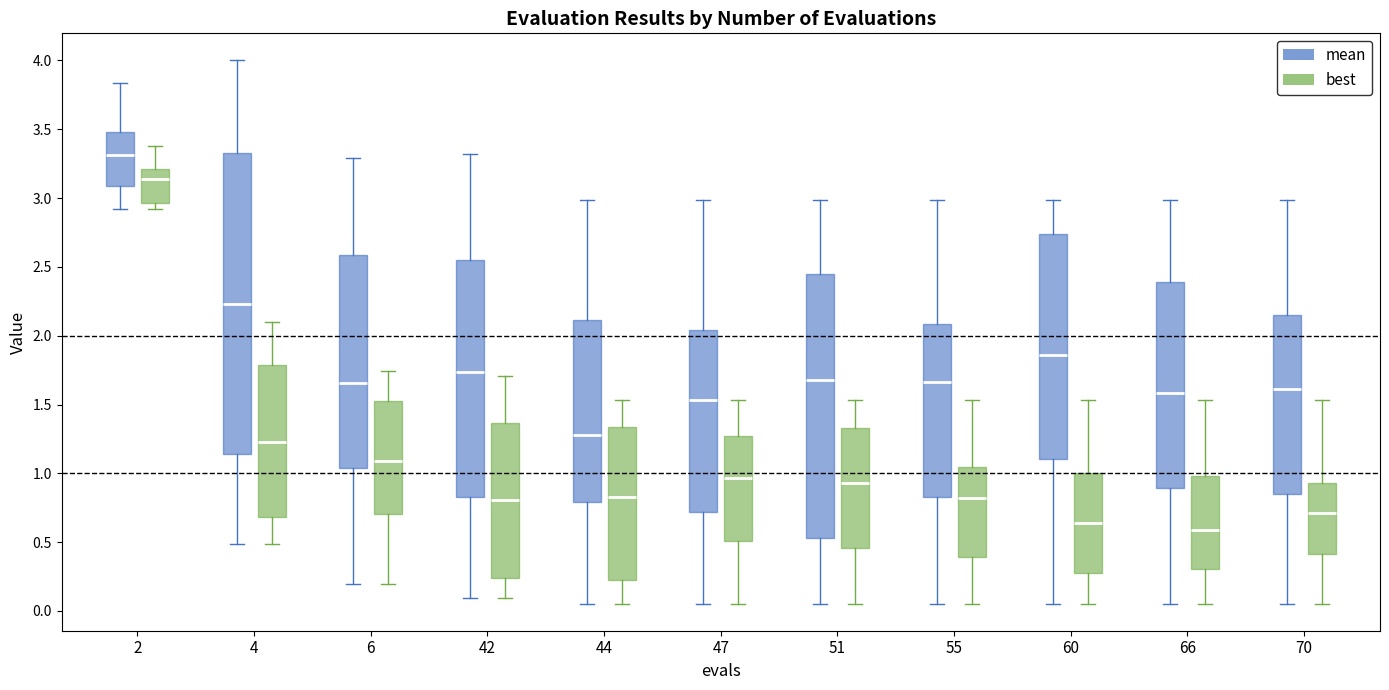

Reading left to right, read every box against the y-axis: the position of its median line, the range the box covers, and the ends of its whiskers. The values are not printed on the chart, so give them approximately, as read against the axis.

2 (mean): median 3.30, box 3.10 to 3.50, whiskers 2.90 to 3.85
2 (best): median 3.15, box 2.95 to 3.20, whiskers 2.90 to 3.40
4 (mean): median 2.25, box 1.15 to 3.35, whiskers 0.50 to 4.00
4 (best): median 1.25, box 0.70 to 1.80, whiskers 0.50 to 2.10
6 (mean): median 1.65, box 1.05 to 2.60, whiskers 0.20 to 3.30
6 (best): median 1.10, box 0.70 to 1.55, whiskers 0.20 to 1.75
42 (mean): median 1.75, box 0.85 to 2.55, whiskers 0.10 to 3.30
42 (best): median 0.80, box 0.25 to 1.35, whiskers 0.10 to 1.70
44 (mean): median 1.30, box 0.80 to 2.10, whiskers 0.05 to 3.00
44 (best): median 0.85, box 0.25 to 1.35, whiskers 0.05 to 1.55
47 (mean): median 1.55, box 0.70 to 2.05, whiskers 0.05 to 3.00
47 (best): median 0.95, box 0.50 to 1.25, whiskers 0.05 to 1.55
51 (mean): median 1.70, box 0.55 to 2.45, whiskers 0.05 to 3.00
51 (best): median 0.95, box 0.45 to 1.35, whiskers 0.05 to 1.55
55 (mean): median 1.65, box 0.85 to 2.10, whiskers 0.05 to 3.00
55 (best): median 0.80, box 0.40 to 1.05, whiskers 0.05 to 1.55
60 (mean): median 1.85, box 1.10 to 2.75, whiskers 0.05 to 3.00
60 (best): median 0.65, box 0.30 to 1.00, whiskers 0.05 to 1.55
66 (mean): median 1.60, box 0.90 to 2.40, whiskers 0.05 to 3.00
66 (best): median 0.60, box 0.30 to 1.00, whiskers 0.05 to 1.55
70 (mean): median 1.60, box 0.85 to 2.15, whiskers 0.05 to 3.00
70 (best): median 0.70, box 0.40 to 0.95, whiskers 0.05 to 1.55